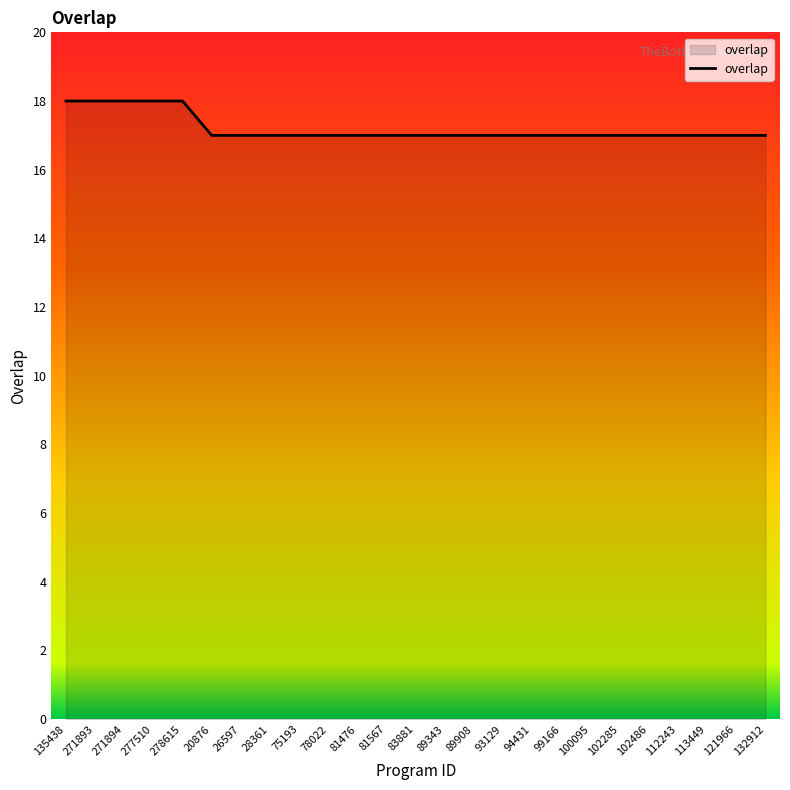

What is the difference between the values at 135438 and 94431?

1